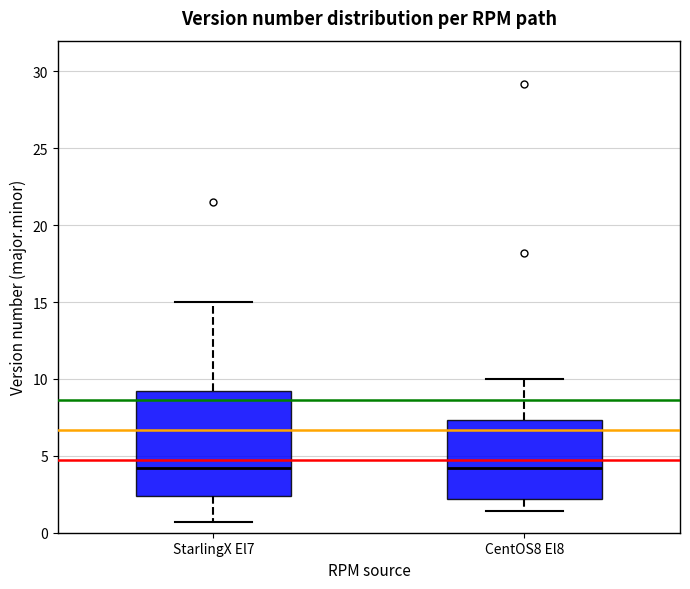

Reading left to right, read every box against the y-axis: the position of its median line, the range the box covers, and the ends of its whiskers. The values are not printed on the chart, so give them approximately, as read against the axis.

StarlingX El7: median 4.0, box 2.5 to 9.0, whiskers 0.5 to 15.0
CentOS8 El8: median 4.0, box 2.0 to 7.5, whiskers 1.5 to 10.0